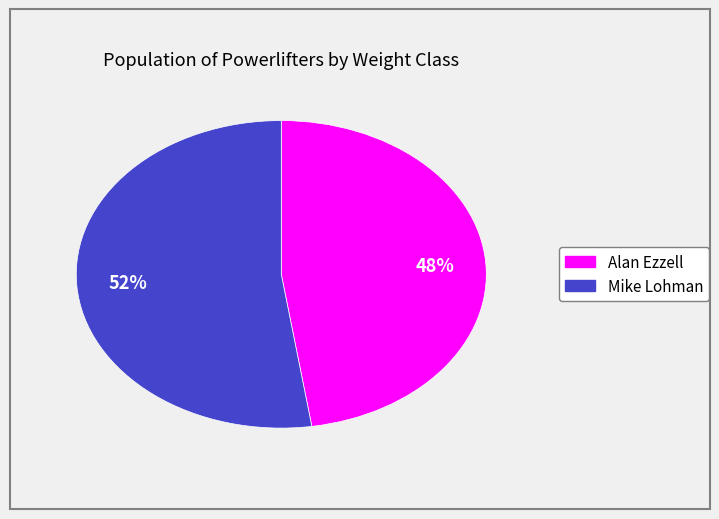

Rank the categories by value from highest to lowest.

Mike Lohman, Alan Ezzell